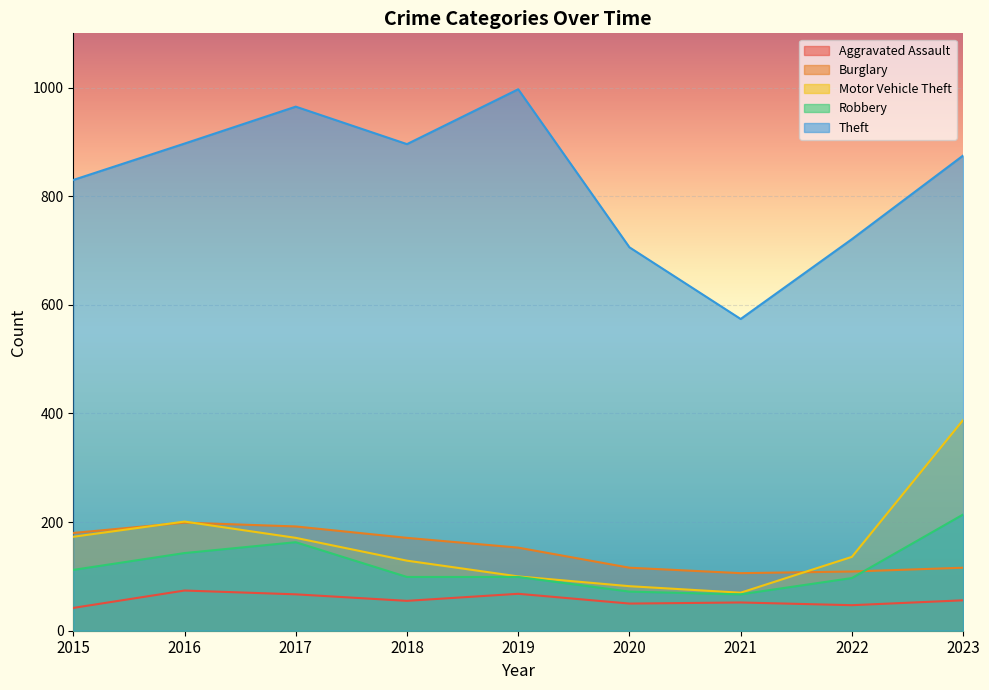

Which category has the highest value in the Theft series?

2019